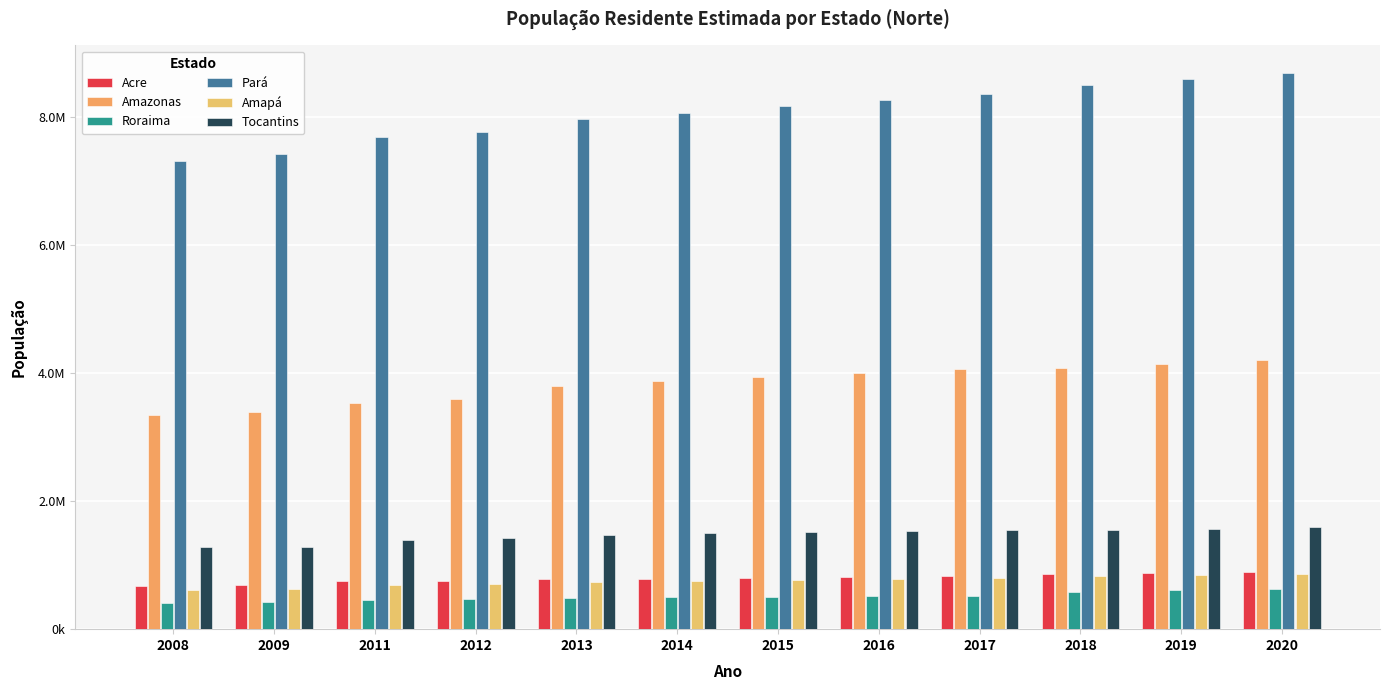

What is the difference between the maximum and minimum values in the Pará series?

1369255